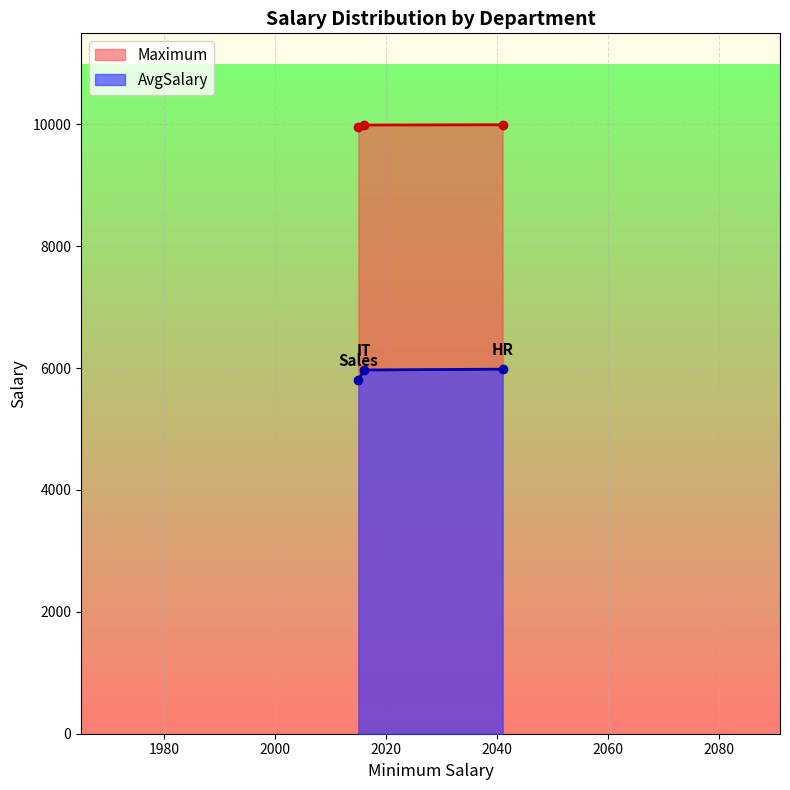

What is the value of the AvgSalary point at the 1st from the left?

5804.1